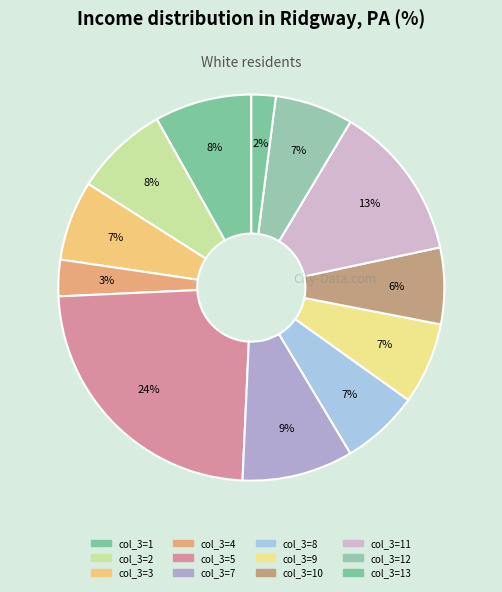

How many slices are in this pie chart?

12